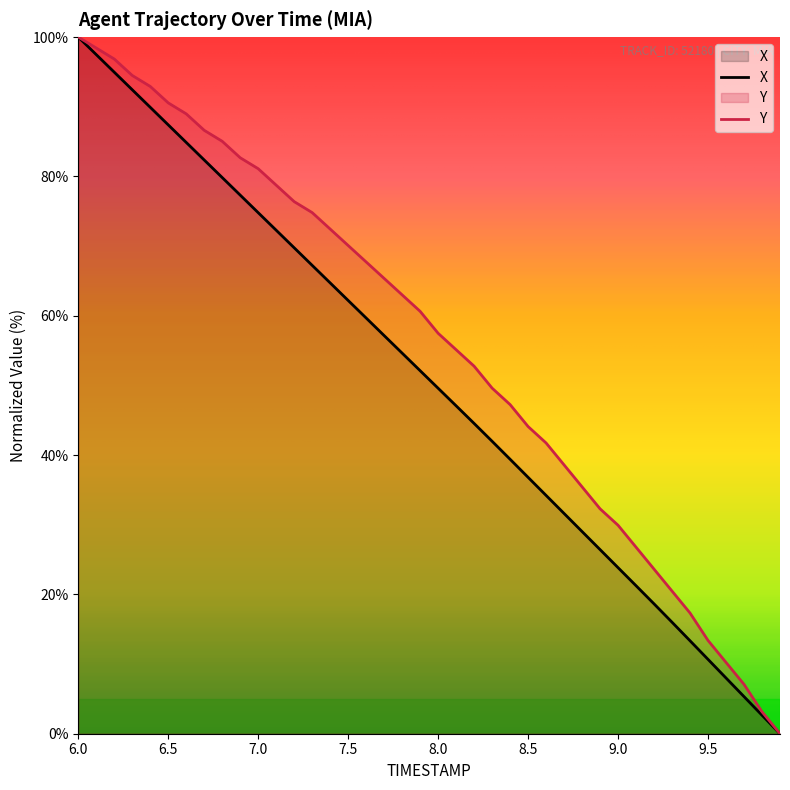

Reading right to left, extract all data points from this chart.

X: 9.9=0.0	9.8=2.7	9.7=5.3	9.6=8.0	9.5=10.7	9.4=13.3	9.3=16.0	9.2=18.6	9.1=21.2	9.0=23.8	8.9=26.4	8.8=29.0	8.7=31.6	8.6=34.2	8.5=36.8	8.4=39.4	8.3=42.0	8.2=44.5	8.1=47.1	8.0=49.6	7.9=52.1	7.8=54.6	7.7=57.1	7.6=59.7	7.5=62.2	7.4=64.7	7.3=67.2	7.2=69.8	7.1=72.3	7.0=74.8	6.9=77.3	6.8=79.8	6.7=82.4	6.6=84.9	6.5=87.4	6.4=89.9	6.3=92.4	6.2=95.0	6.1=97.5	6.0=100.0
Y: 9.9=0.0	9.8=3.1	9.7=7.1	9.6=10.2	9.5=13.4	9.4=17.3	9.3=20.5	9.2=23.6	9.1=26.8	9.0=29.9	8.9=32.3	8.8=35.4	8.7=38.6	8.6=41.7	8.5=44.1	8.4=47.2	8.3=49.6	8.2=52.8	8.1=55.1	8.0=57.5	7.9=60.6	7.8=63.0	7.7=65.4	7.6=67.7	7.5=70.1	7.4=72.4	7.3=74.8	7.2=76.4	7.1=78.7	7.0=81.1	6.9=82.7	6.8=85.0	6.7=86.6	6.6=89.0	6.5=90.6	6.4=92.9	6.3=94.5	6.2=96.9	6.1=98.4	6.0=100.0